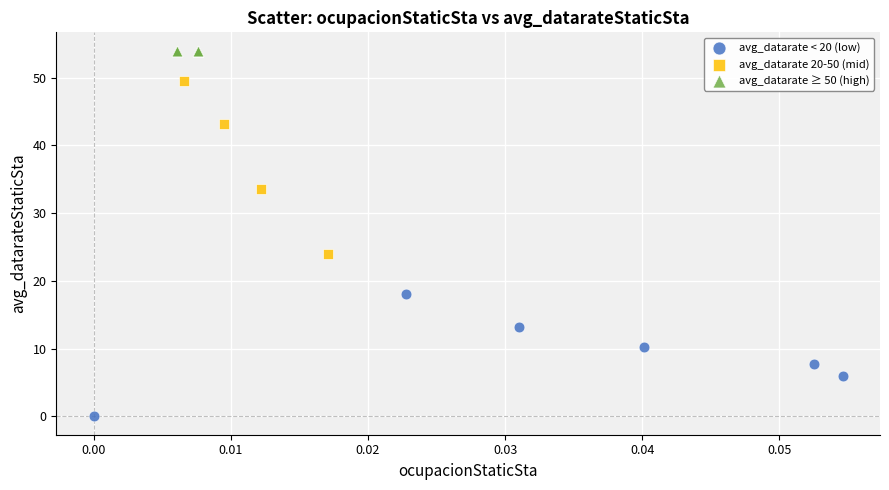

Which series reaches the minimum Y coordinate?

avg_datarate < 20 (low)